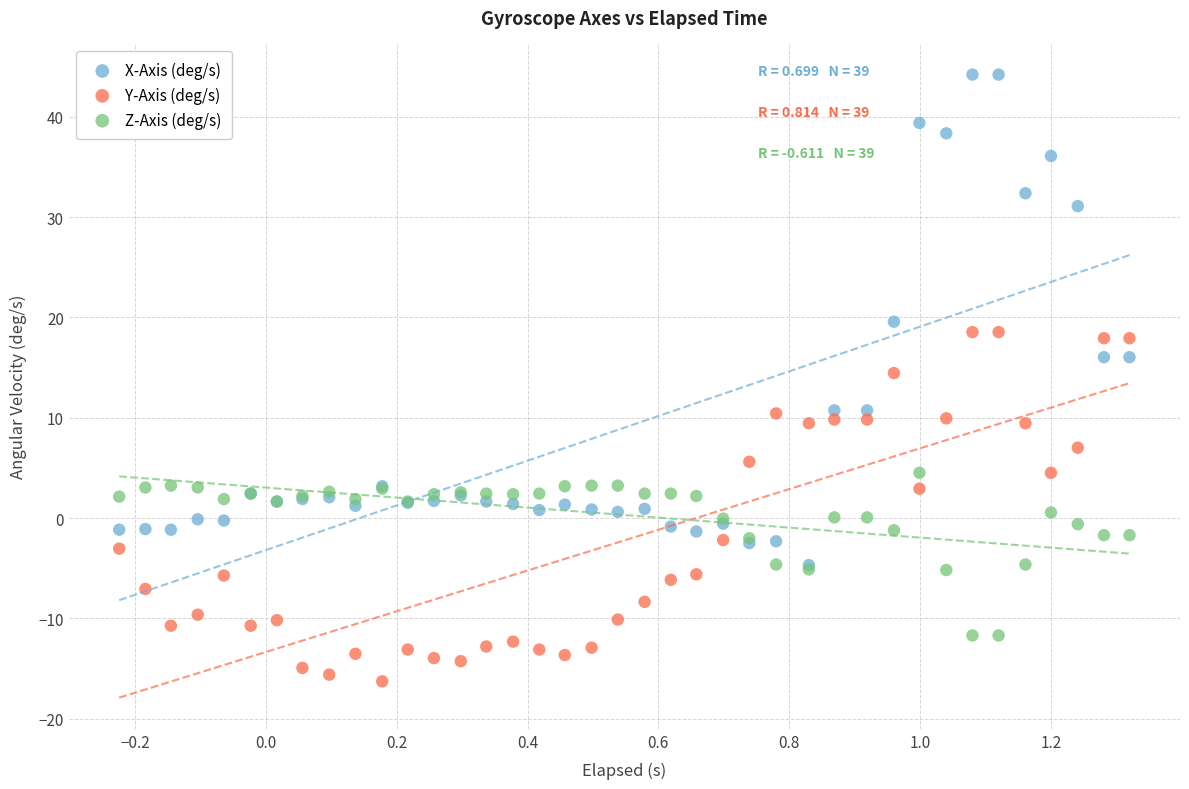

Across all series, what Y value is closest to 13?

14.5